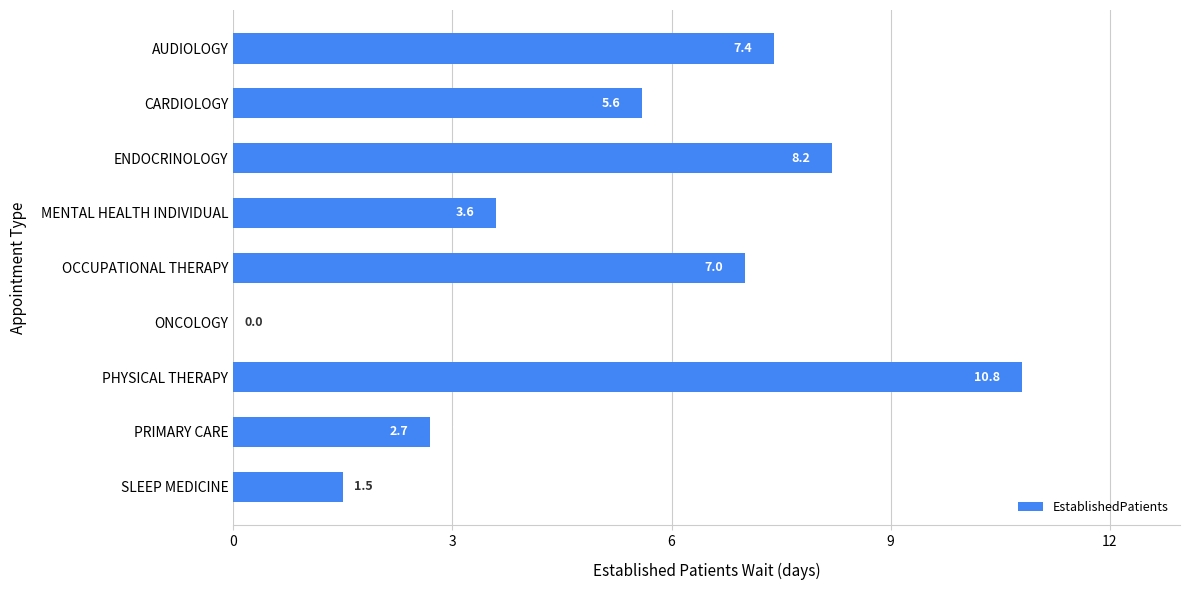

Which has a higher value, PRIMARY CARE or ONCOLOGY?

PRIMARY CARE